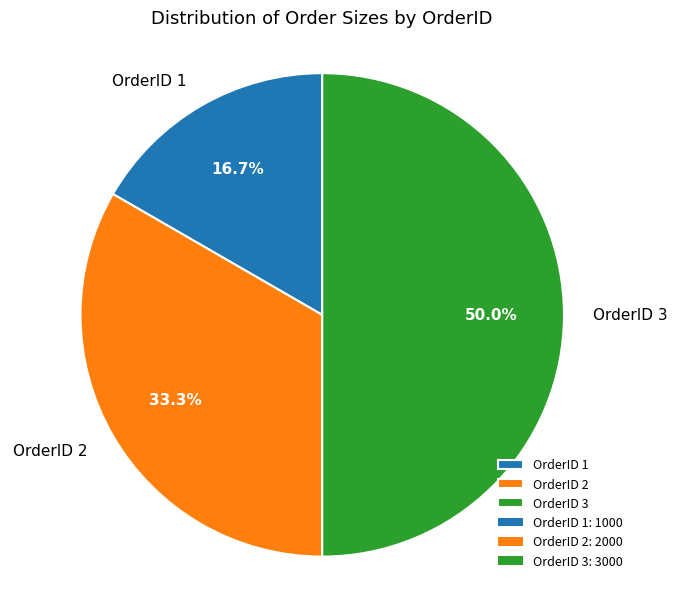

Combined, do OrderID 3 and OrderID 2 account for over 50%?

Yes